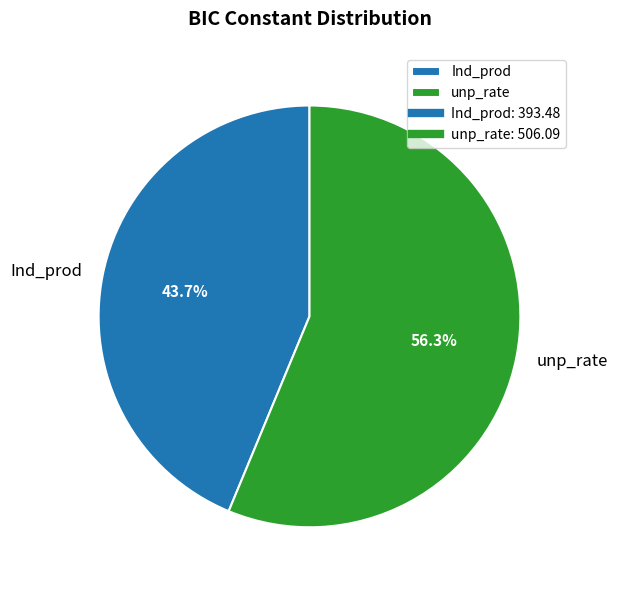

To the nearest percent, what percentage of the pie is unp_rate?

56%